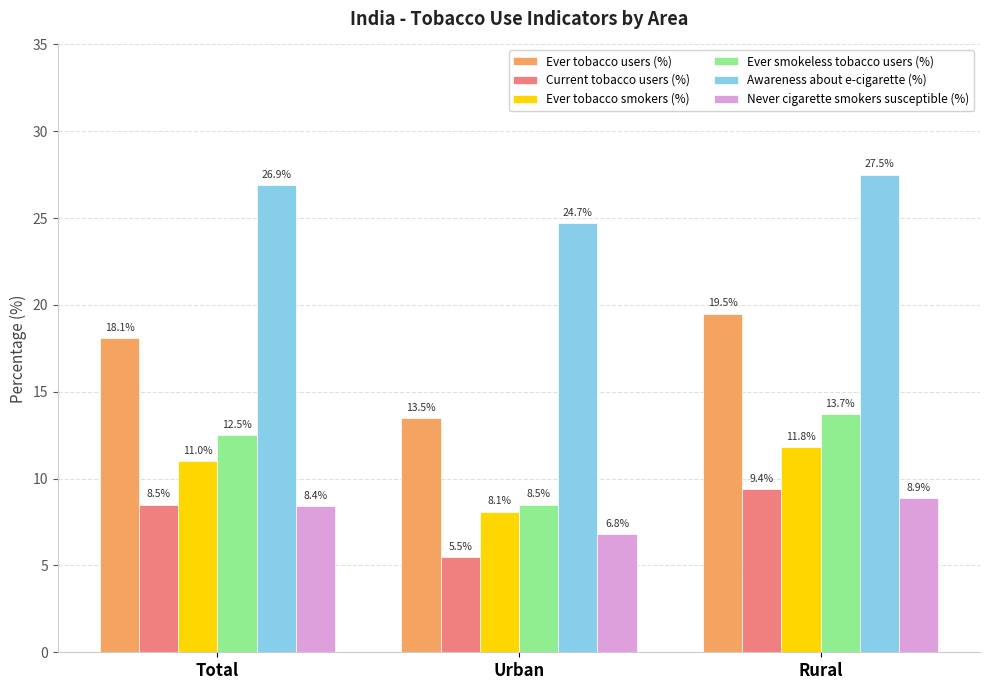

Does the chart contain stacked bars?

No